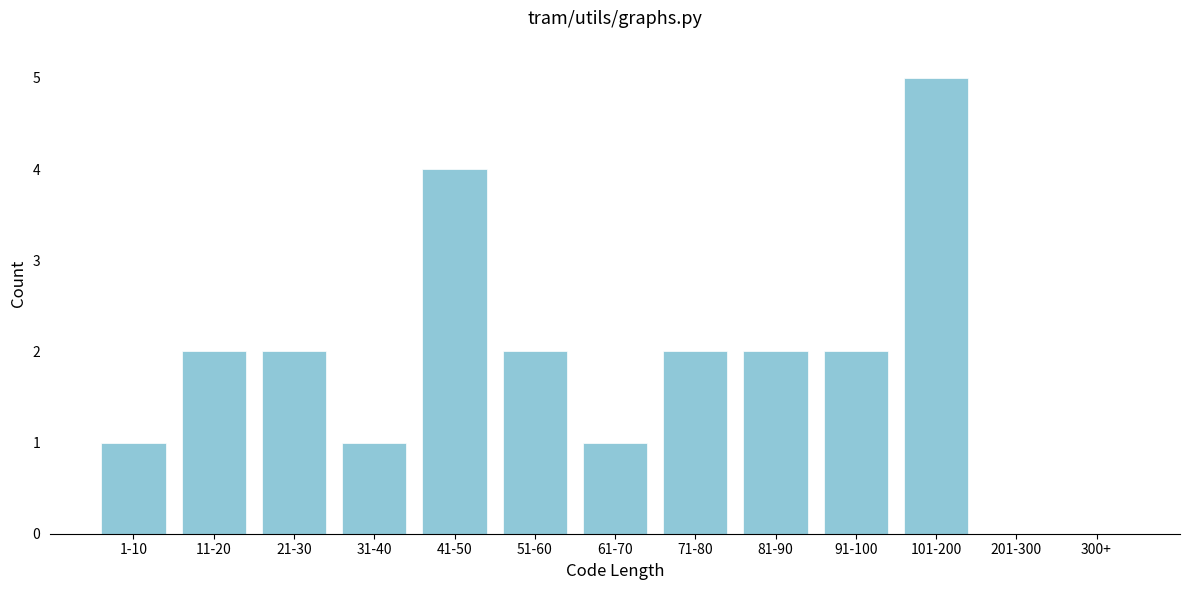

Reading left to right, what are all the values shown in this chart?

1-10=1	11-20=2	21-30=2	31-40=1	41-50=4	51-60=2	61-70=1	71-80=2	81-90=2	91-100=2	101-200=5	201-300=0	300+=0